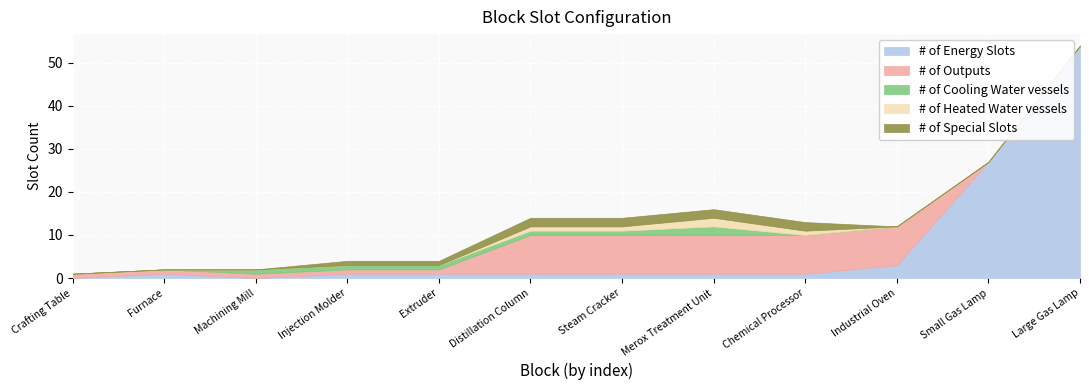

Reading left to right, extract all data points from this chart.

# of Energy Slots: 0	1	0	1	1	1	1	1	1	3	27	54
# of Outputs: 1	1	1	1	1	9	9	9	9	9	0	0
# of Cooling Water vessels: 0	0	1	1	1	1	1	2	0	0	0	0
# of Heated Water vessels: 0	0	0	0	0	1	1	2	1	0	0	0
# of Special Slots: 0	0	0	1	1	2	2	2	2	0	0	0